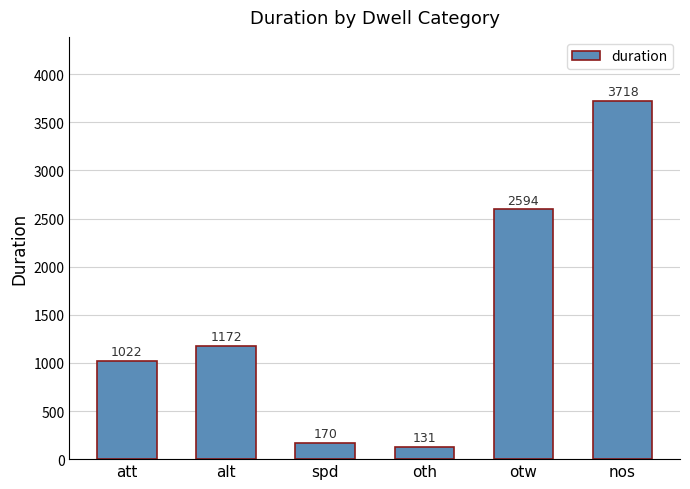

What is the change in value from att to spd?

-852